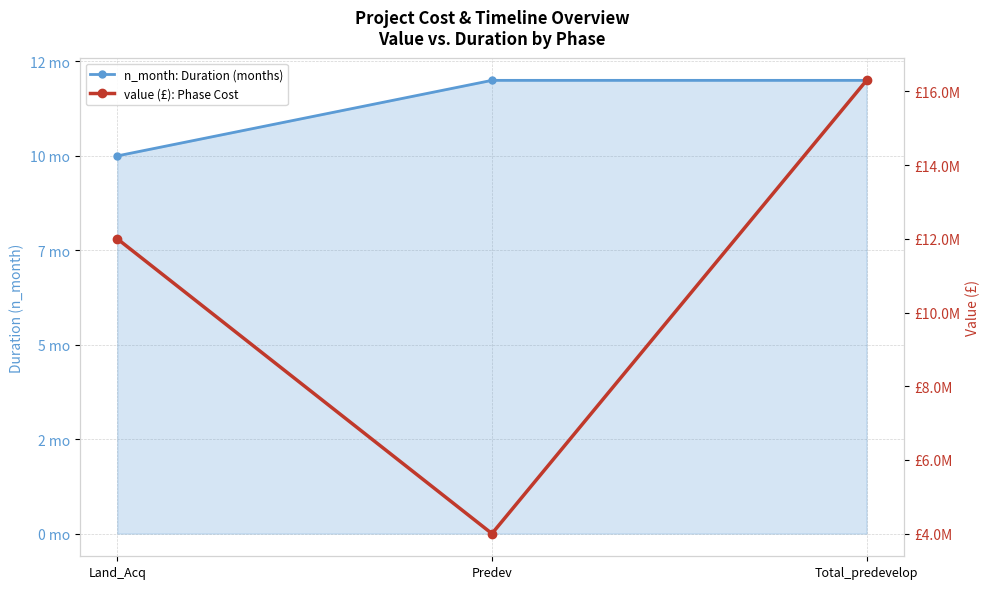

Which series has the largest range (max minus min)?

value (£): Phase Cost